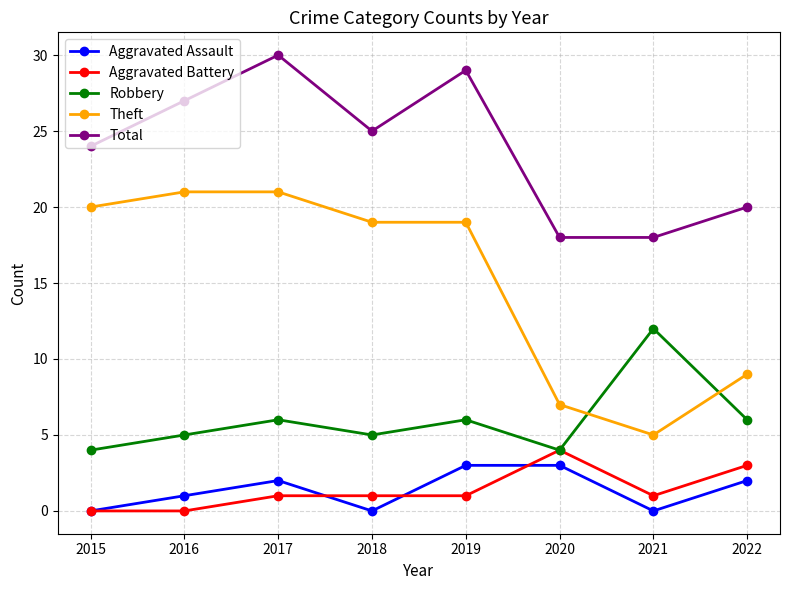

What is the minimum value for Theft?

5